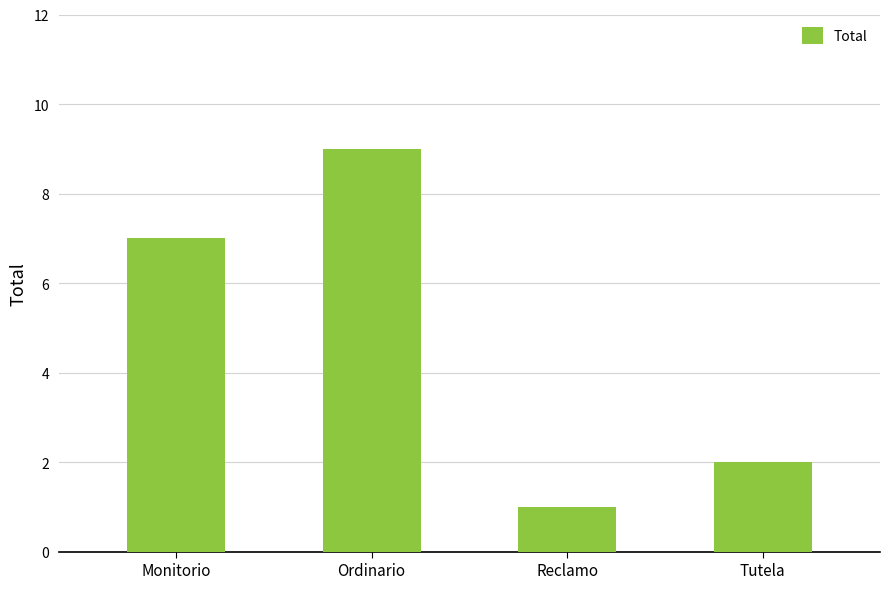

Where is the data nearest to the value 5?

Monitorio